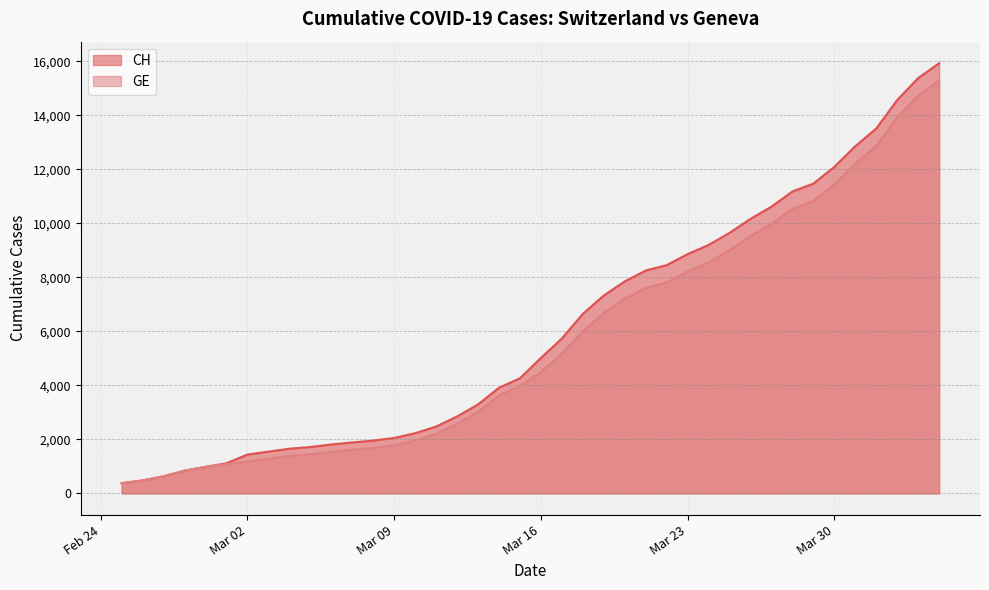

Which series has the largest range (max minus min)?

CH